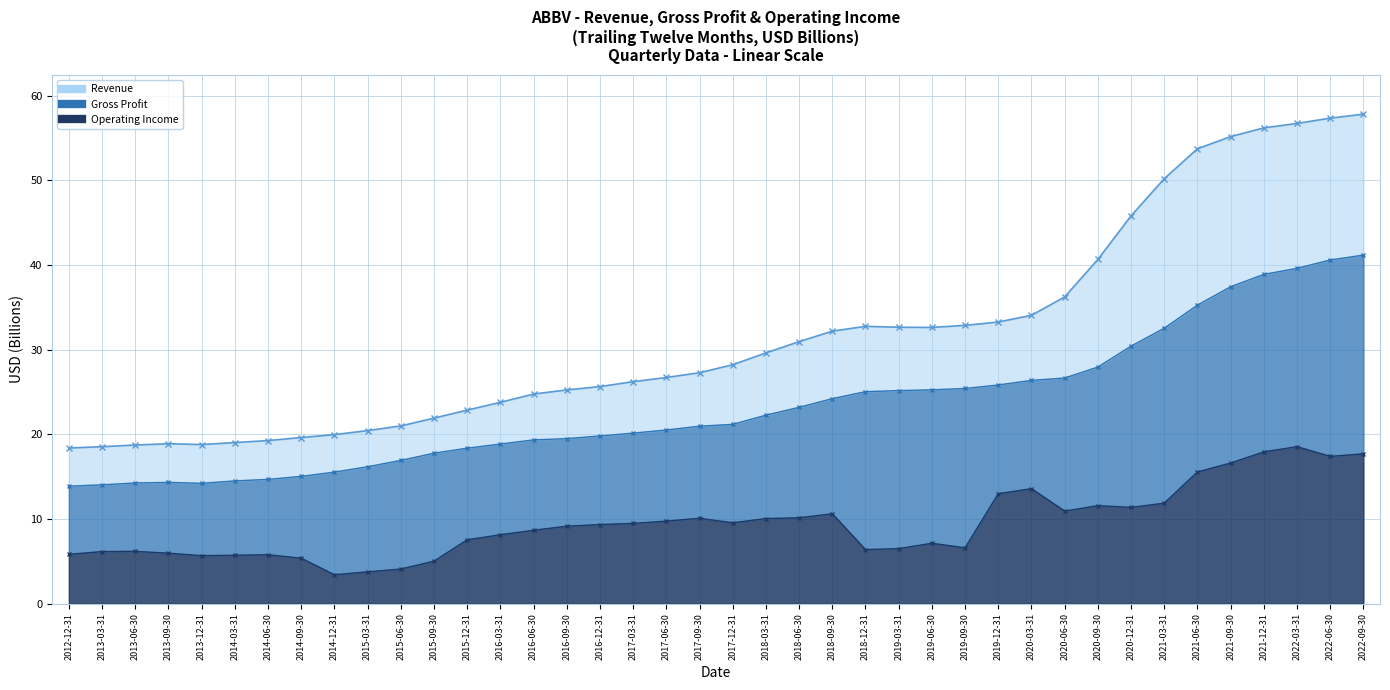

List the series in order of their peak value, lowest first.

Operating Income (line), Gross Profit (line), Revenue (line)